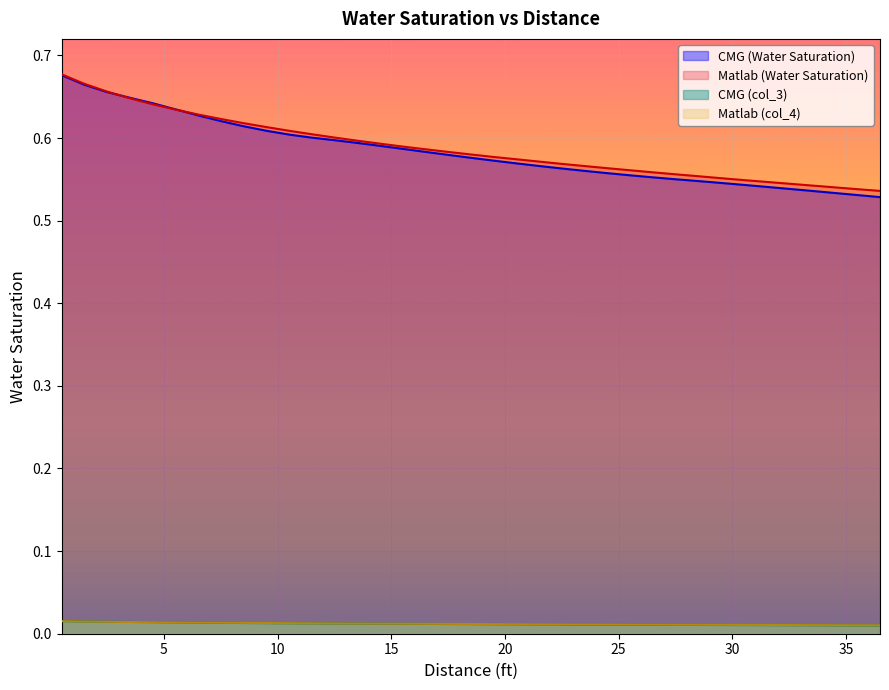

Reading right to left, transcribe all the data shown in this chart.

CMG: 36.5=0.5	35.5=0.5	34.5=0.5	33.5=0.5	32.5=0.5	31.5=0.5	30.5=0.5	29.5=0.5	28.5=0.5	27.5=0.6	26.5=0.6	25.5=0.6	24.5=0.6	23.5=0.6	22.5=0.6	21.5=0.6	20.5=0.6	19.5=0.6	18.5=0.6	17.5=0.6	16.5=0.6	15.5=0.6	14.5=0.6	13.5=0.6	12.5=0.6	11.5=0.6	10.5=0.6	9.5=0.6	8.5=0.6	7.5=0.6	6.5=0.6	5.5=0.6	4.5=0.6	3.5=0.6	2.5=0.7	1.5=0.7	0.5=0.7
Matlab: 36.5=0.5	35.5=0.5	34.5=0.5	33.5=0.5	32.5=0.5	31.5=0.5	30.5=0.5	29.5=0.6	28.5=0.6	27.5=0.6	26.5=0.6	25.5=0.6	24.5=0.6	23.5=0.6	22.5=0.6	21.5=0.6	20.5=0.6	19.5=0.6	18.5=0.6	17.5=0.6	16.5=0.6	15.5=0.6	14.5=0.6	13.5=0.6	12.5=0.6	11.5=0.6	10.5=0.6	9.5=0.6	8.5=0.6	7.5=0.6	6.5=0.6	5.5=0.6	4.5=0.6	3.5=0.6	2.5=0.7	1.5=0.7	0.5=0.7
col_3: 36.5=0.0	35.5=0.0	34.5=0.0	33.5=0.0	32.5=0.0	31.5=0.0	30.5=0.0	29.5=0.0	28.5=0.0	27.5=0.0	26.5=0.0	25.5=0.0	24.5=0.0	23.5=0.0	22.5=0.0	21.5=0.0	20.5=0.0	19.5=0.0	18.5=0.0	17.5=0.0	16.5=0.0	15.5=0.0	14.5=0.0	13.5=0.0	12.5=0.0	11.5=0.0	10.5=0.0	9.5=0.0	8.5=0.0	7.5=0.0	6.5=0.0	5.5=0.0	4.5=0.0	3.5=0.0	2.5=0.0	1.5=0.0	0.5=0.0
col_4: 36.5=0.0	35.5=0.0	34.5=0.0	33.5=0.0	32.5=0.0	31.5=0.0	30.5=0.0	29.5=0.0	28.5=0.0	27.5=0.0	26.5=0.0	25.5=0.0	24.5=0.0	23.5=0.0	22.5=0.0	21.5=0.0	20.5=0.0	19.5=0.0	18.5=0.0	17.5=0.0	16.5=0.0	15.5=0.0	14.5=0.0	13.5=0.0	12.5=0.0	11.5=0.0	10.5=0.0	9.5=0.0	8.5=0.0	7.5=0.0	6.5=0.0	5.5=0.0	4.5=0.0	3.5=0.0	2.5=0.0	1.5=0.0	0.5=0.0